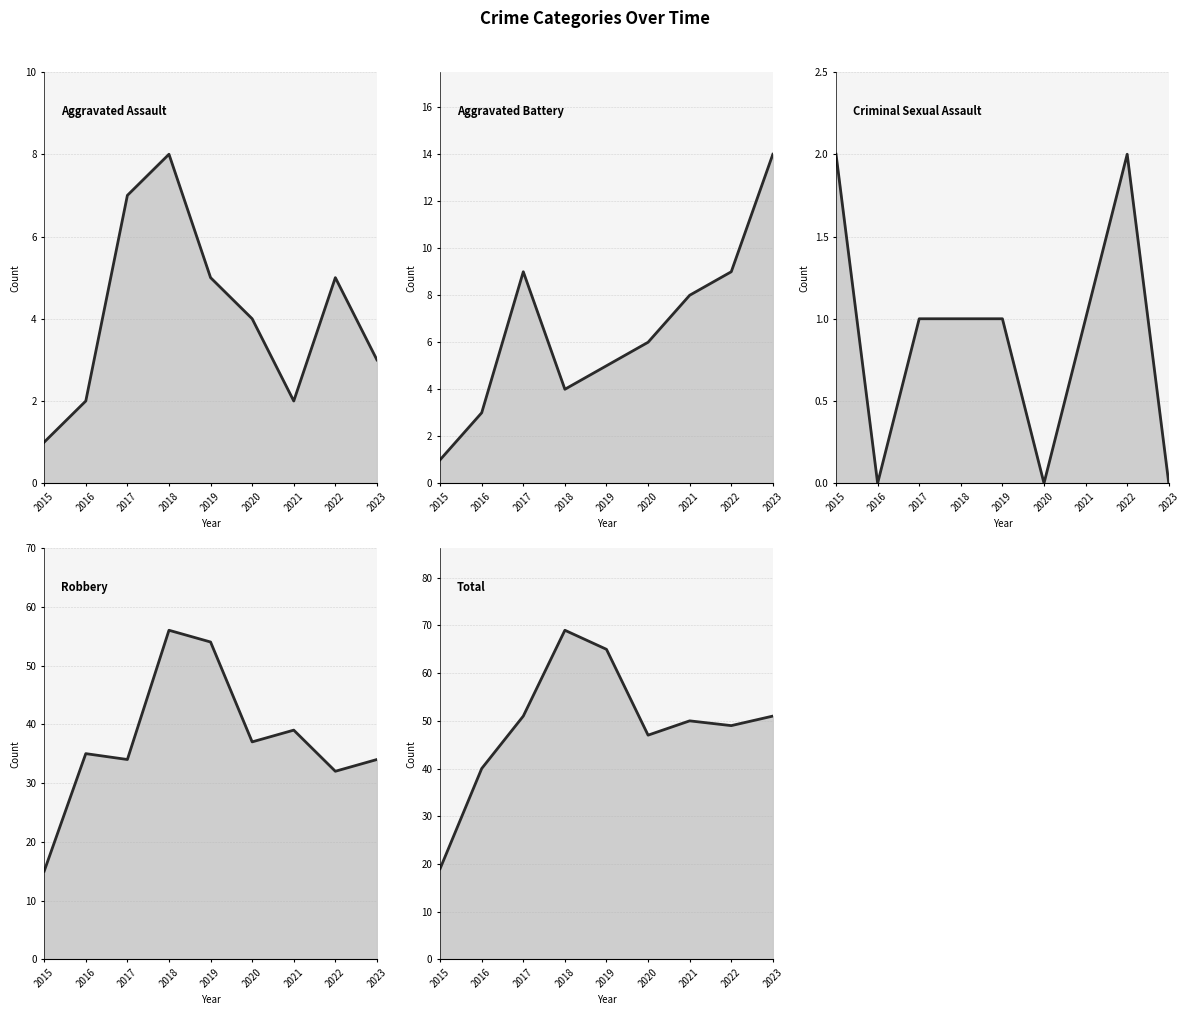

Reading right to left, what are all the values shown in this chart?

Aggravated Assault: 2023=3	2022=5	2021=2	2020=4	2019=5	2018=8	2017=7	2016=2	2015=1
Aggravated Battery: 2023=14	2022=9	2021=8	2020=6	2019=5	2018=4	2017=9	2016=3	2015=1
Criminal Sexual Assault: 2023=0	2022=2	2021=1	2020=0	2019=1	2018=1	2017=1	2016=0	2015=2
Robbery: 2023=34	2022=32	2021=39	2020=37	2019=54	2018=56	2017=34	2016=35	2015=15
Total: 2023=51	2022=49	2021=50	2020=47	2019=65	2018=69	2017=51	2016=40	2015=19